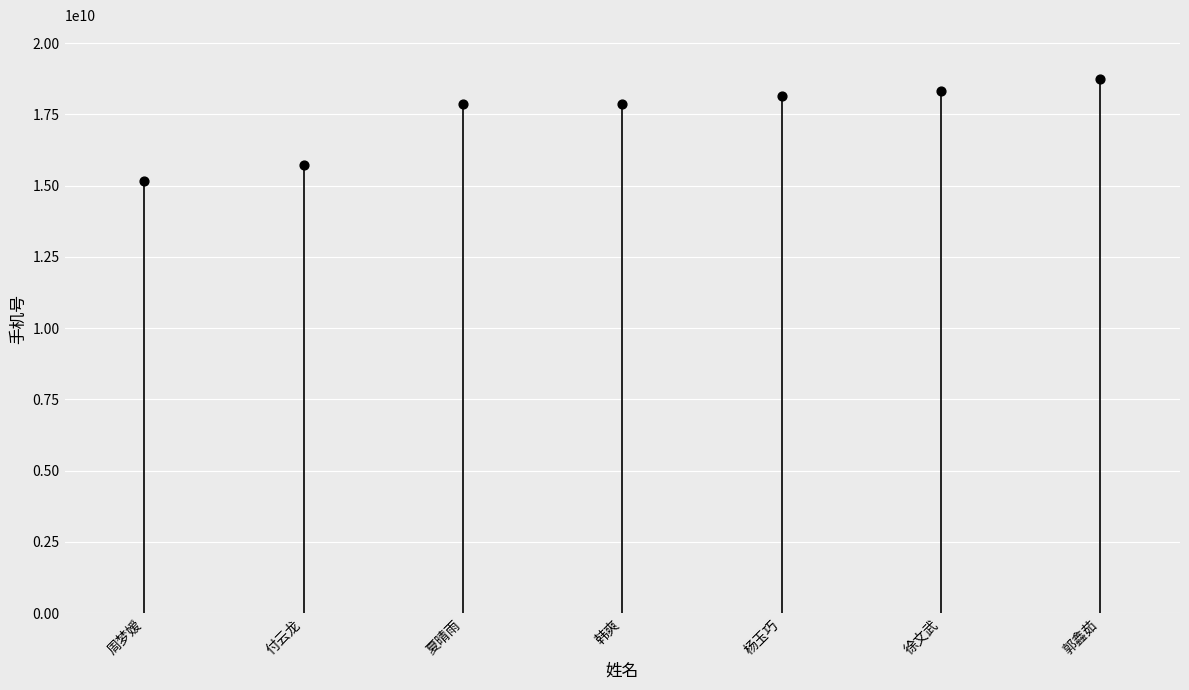

Which has a higher value, 徐文武 or 夏晴雨?

徐文武